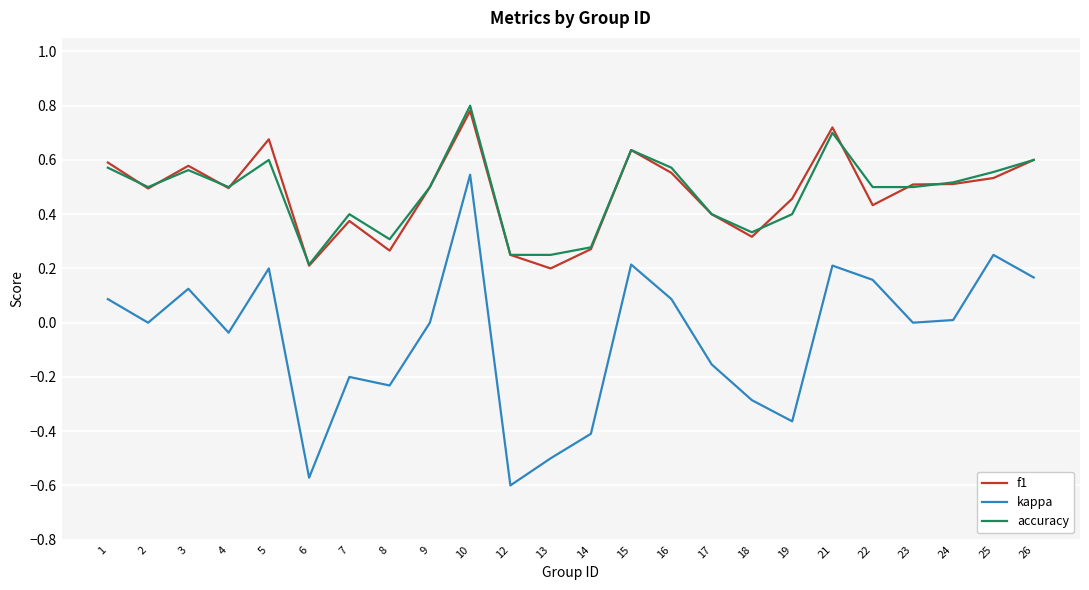

How many series are shown in this chart?

3